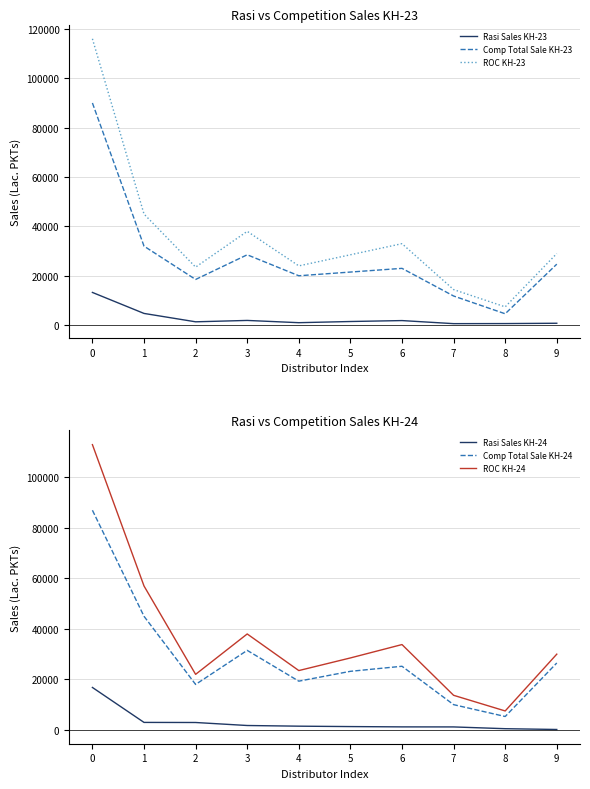

How many data points does each series have?

10